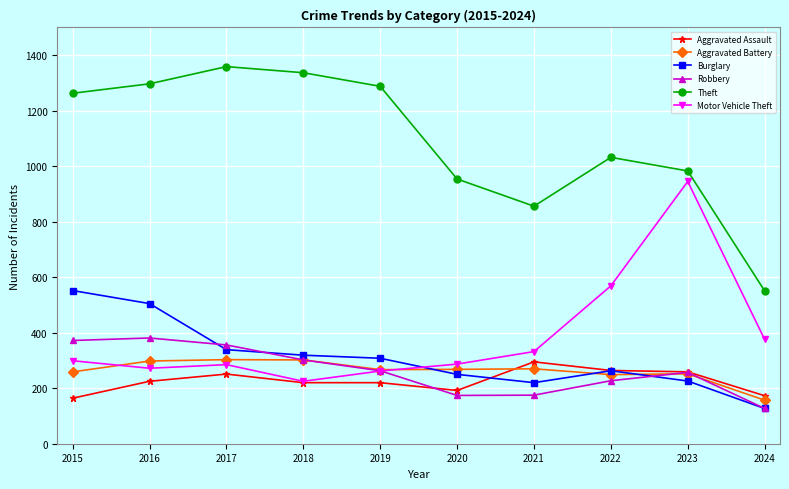

What value does the Theft series have at 2021?

856